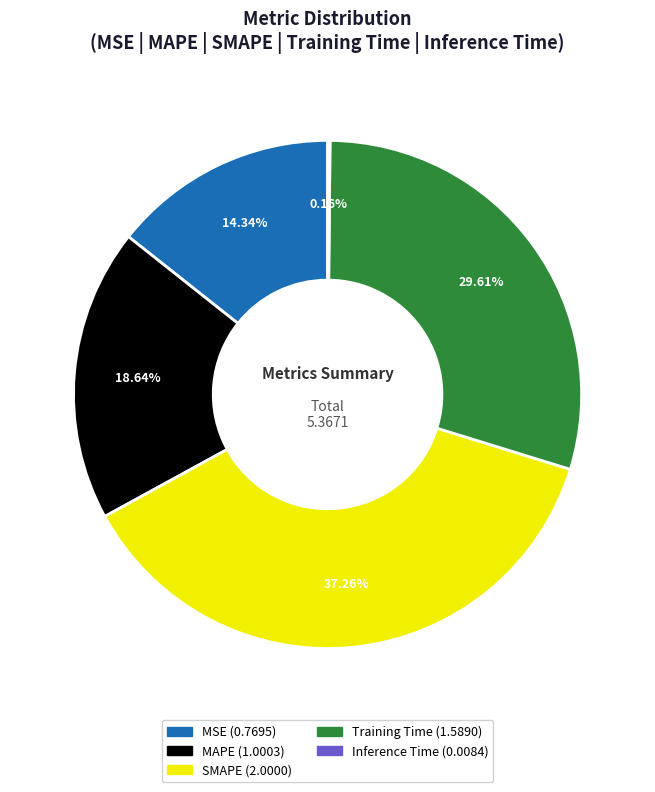

Does any single category account for the majority?

No